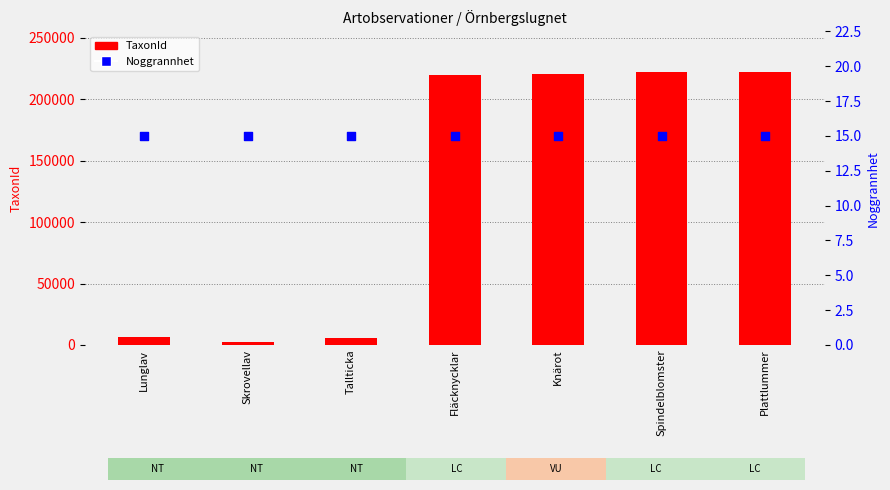

What are all the series names shown in the legend?

TaxonId, Noggrannhet